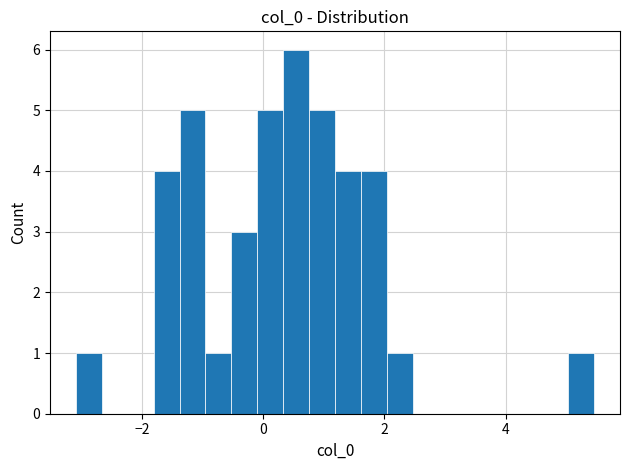

Read against the x-axis, roughly where is the centre of the tallest bar?

0.6